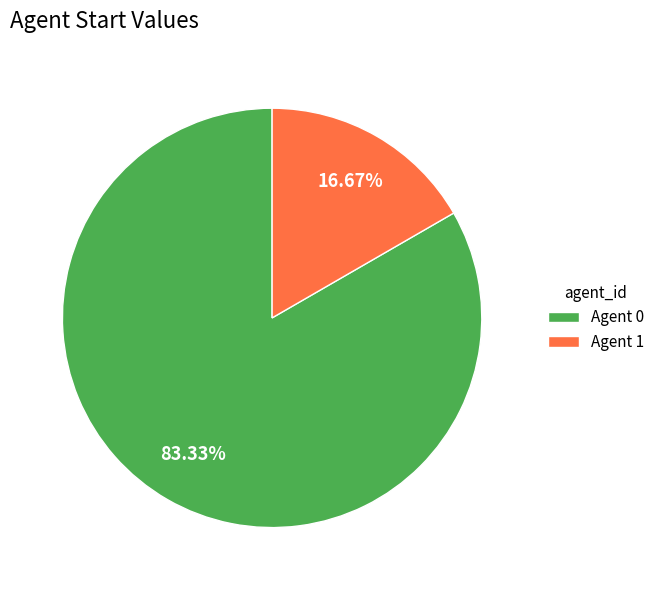

To the nearest percent, what is the average slice percentage?

50%